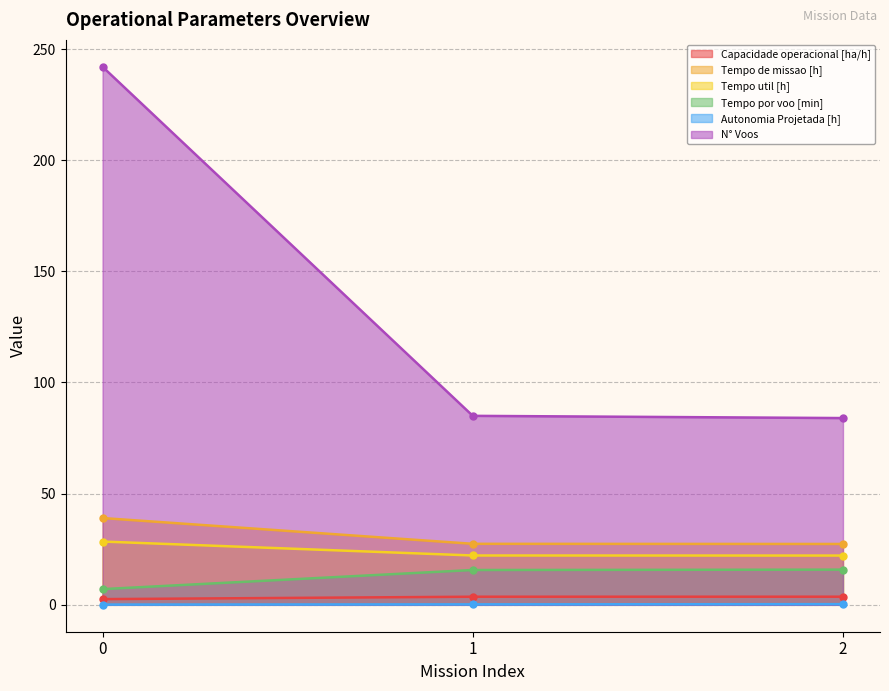

What is the value of the Tempo de missao [h] point at the 1st from the left?

39.0